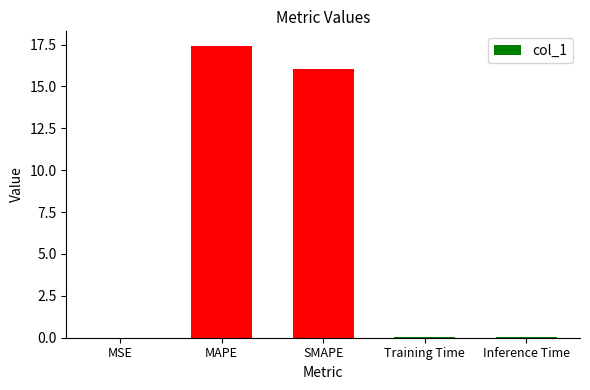

The value at Training Time is 0.0. True or false?

True